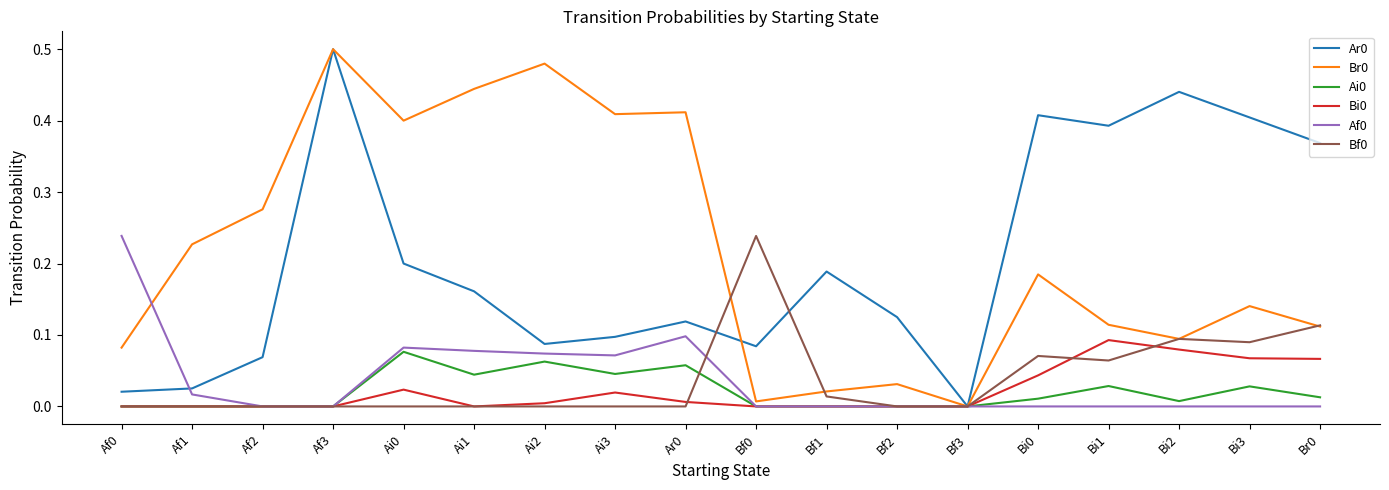

At which category is the sum across all series the highest?

Af3